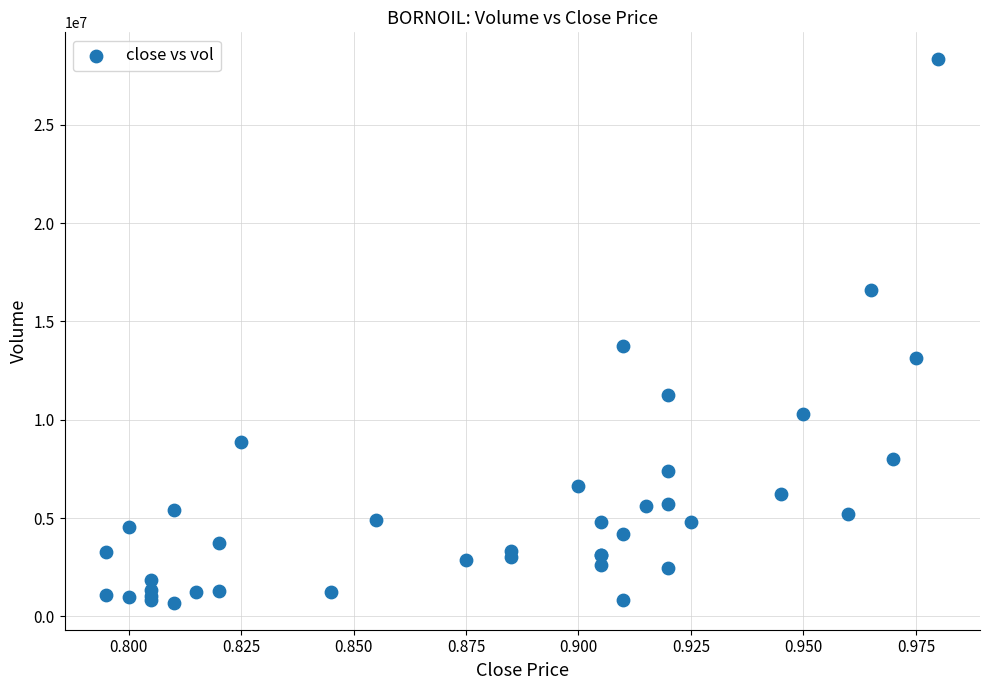

What Y value in the scatter plot is closest to 14511900?

13741800